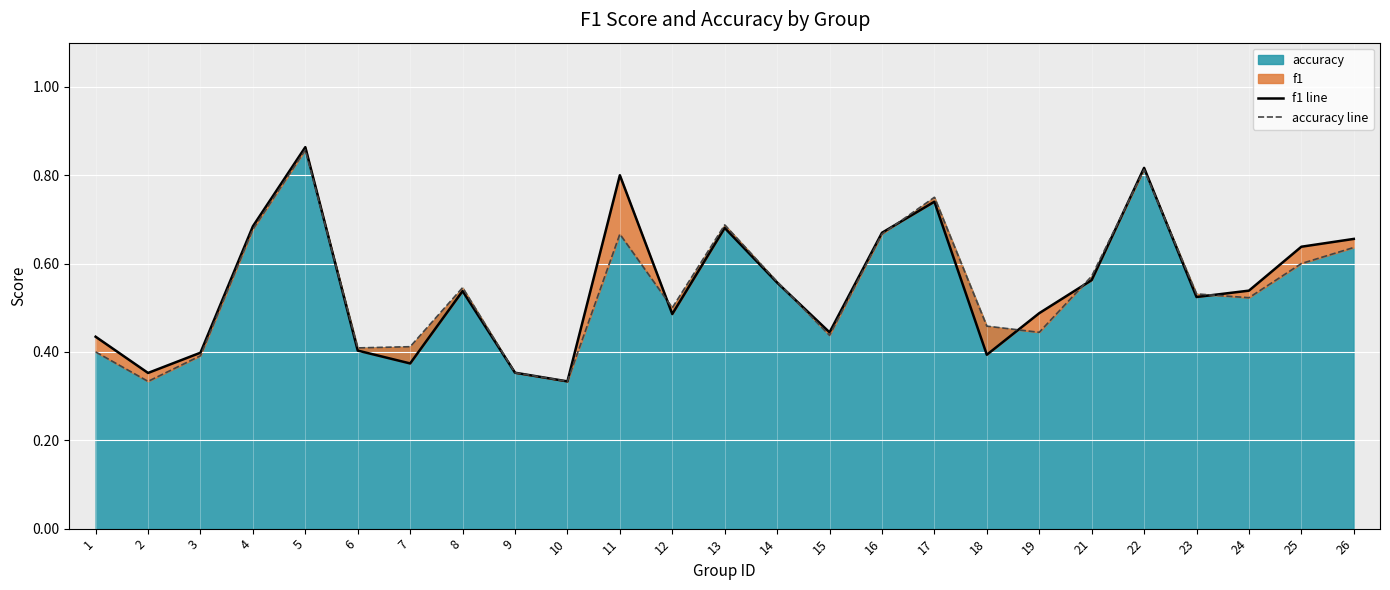

Which has a higher value, 12 or 7?

12